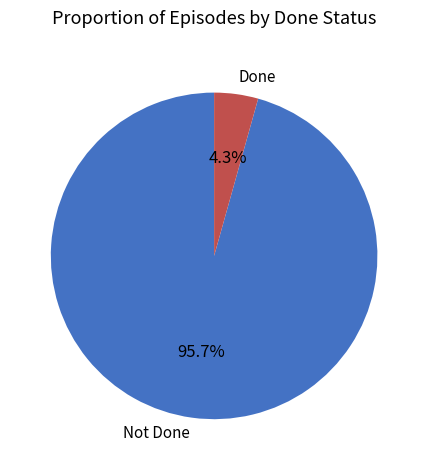

Rank the categories by value from lowest to highest.

Done, Not Done